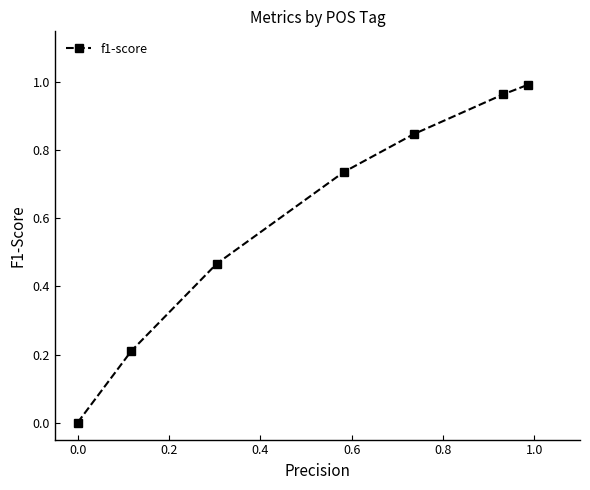

True or false: there are more than 0 points higher than both neighbors.

False